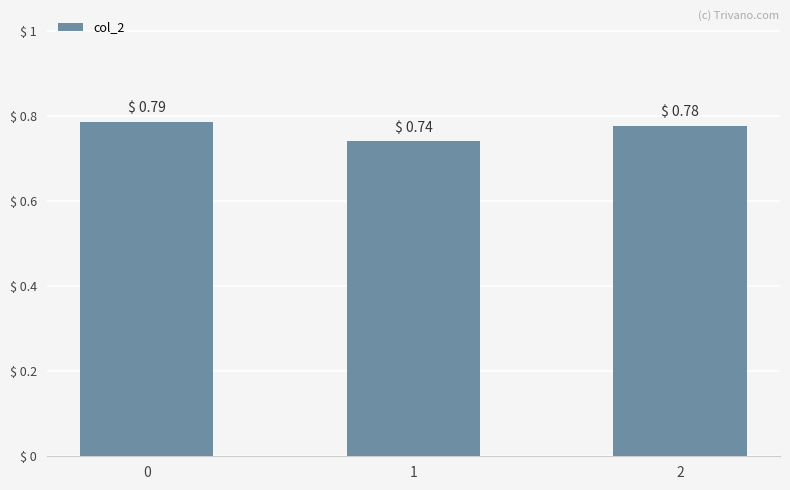

Rank the categories by value from lowest to highest.

1, 2, 0